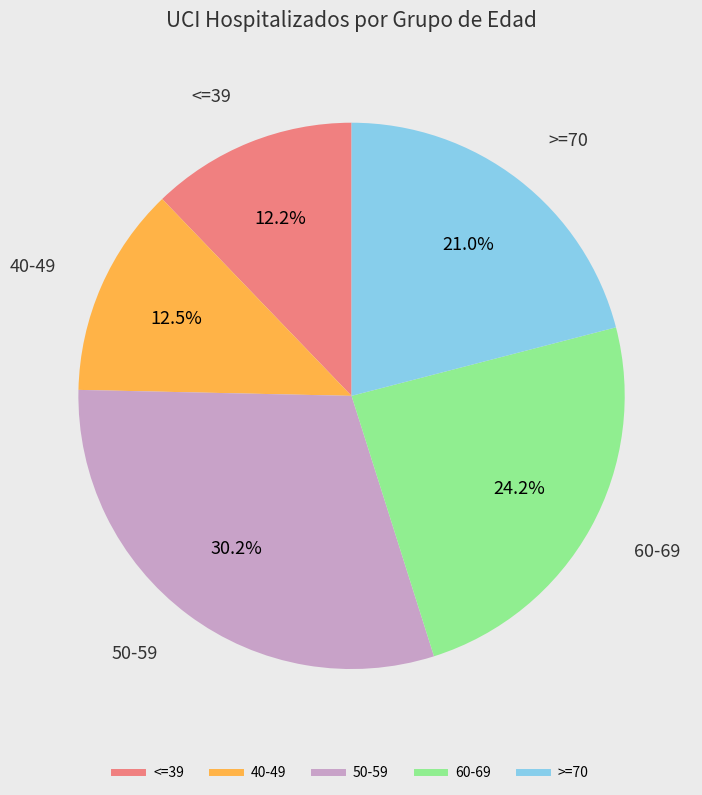

To the nearest percent, what is the difference between the largest and smallest slice percentages?

18%